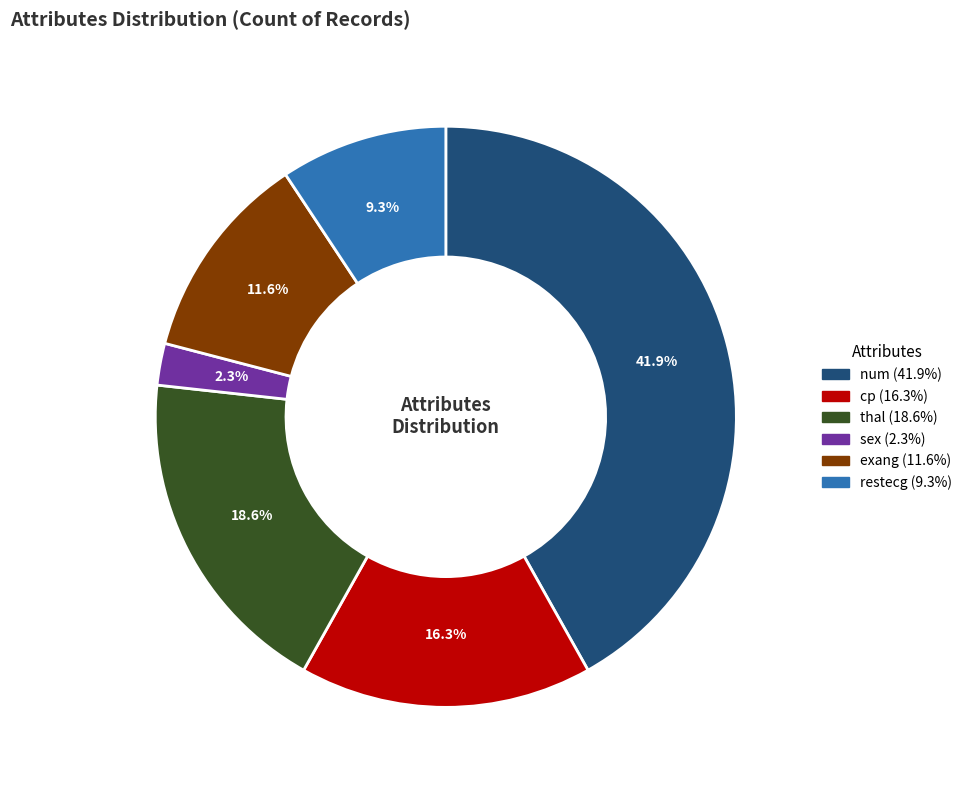

What percentage do num and exang together represent?

53.5%